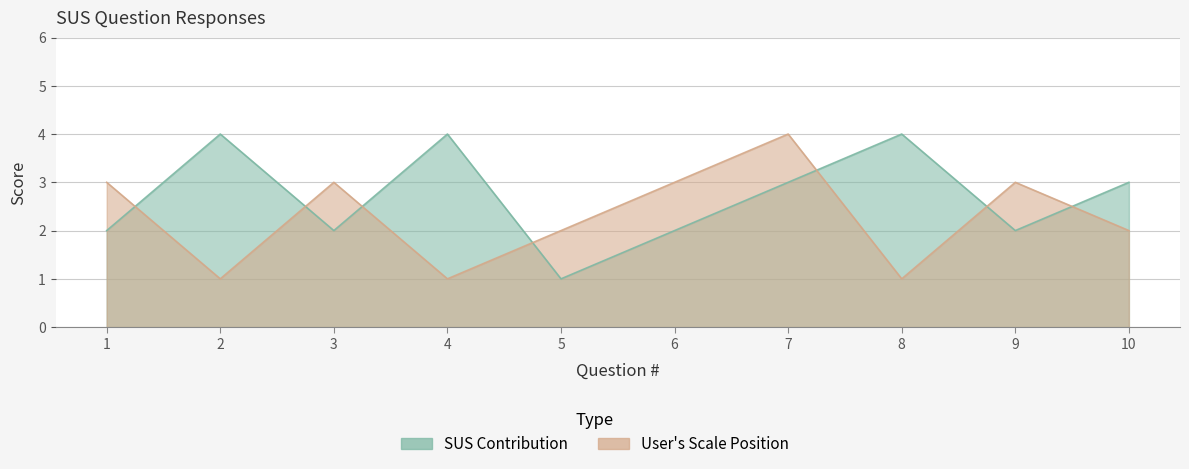

Between 6 and 8, which series saw the biggest shift?

SUS Contribution